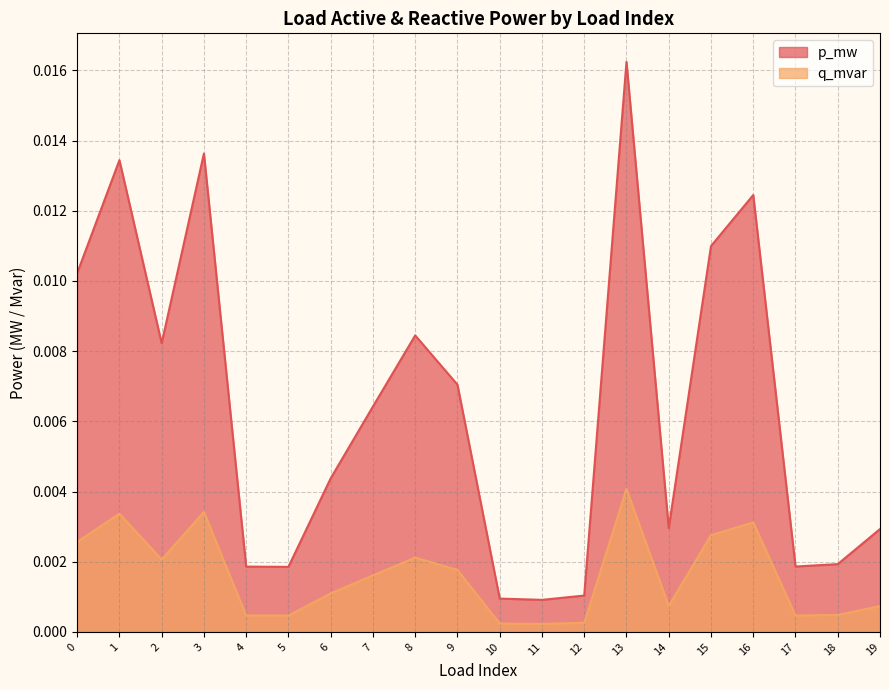

At how many categories does at least one series exceed 0?

20